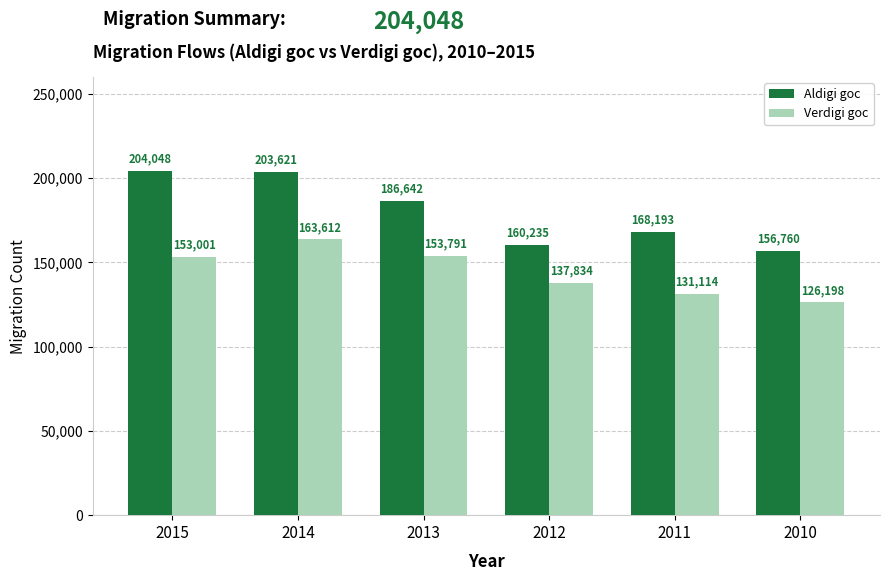

Rank the series by their maximum value, from highest to lowest.

Aldigi goc, Verdigi goc